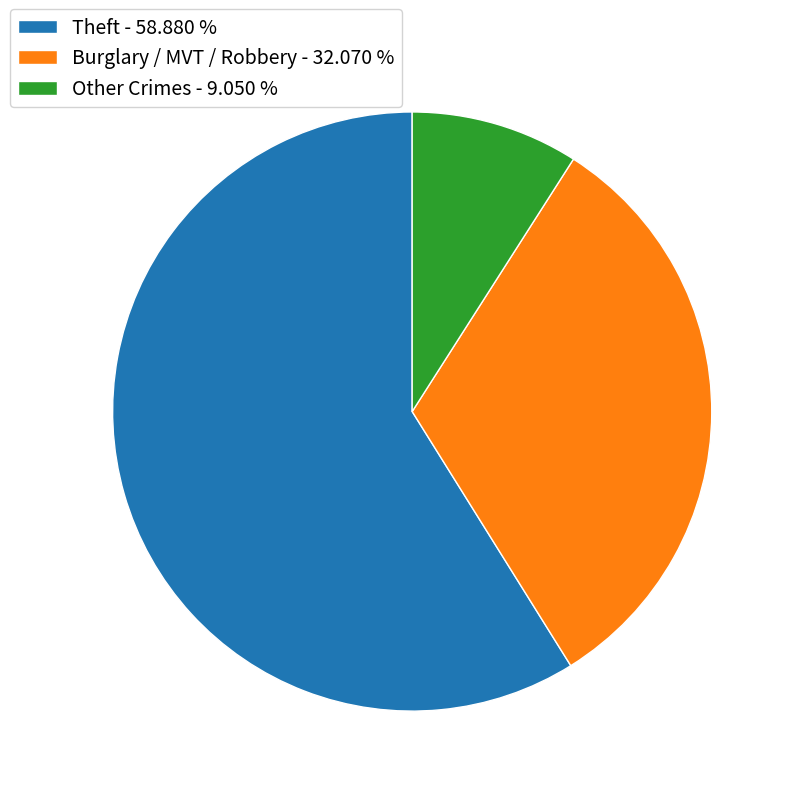

How many slices are in this pie chart?

3